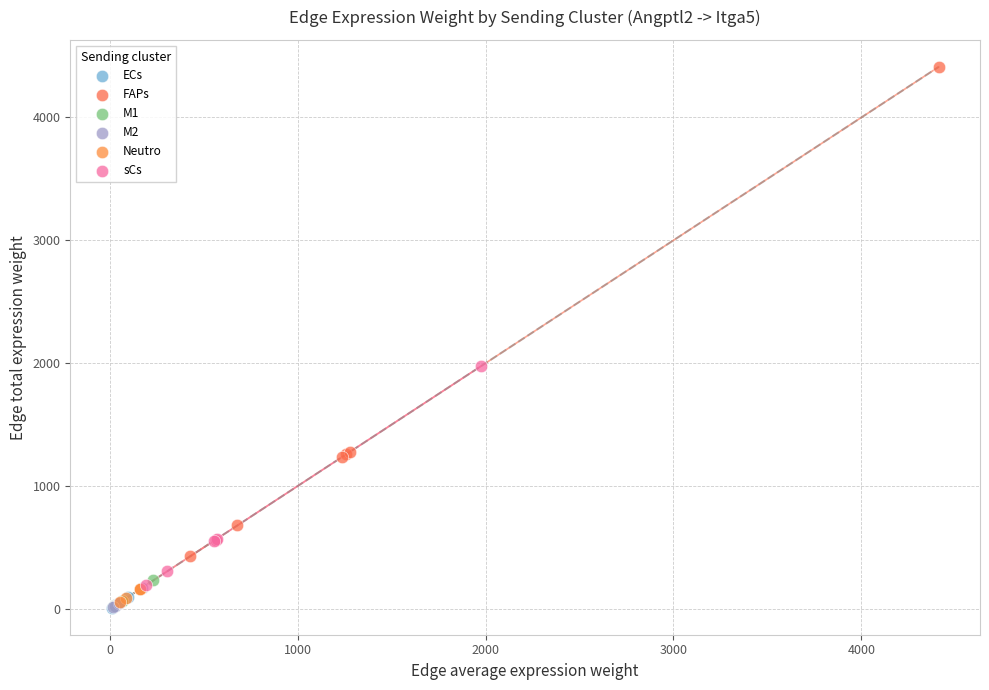

Which series contains the highest Y value?

FAPs